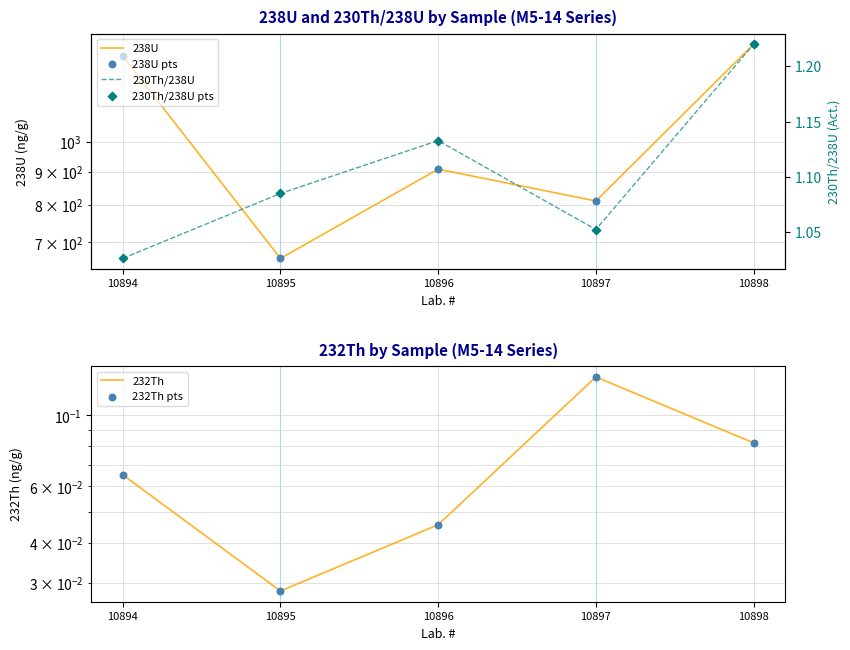

Is the value of 232Th pts at 10897 greater than the value of 238U at 10894?

No